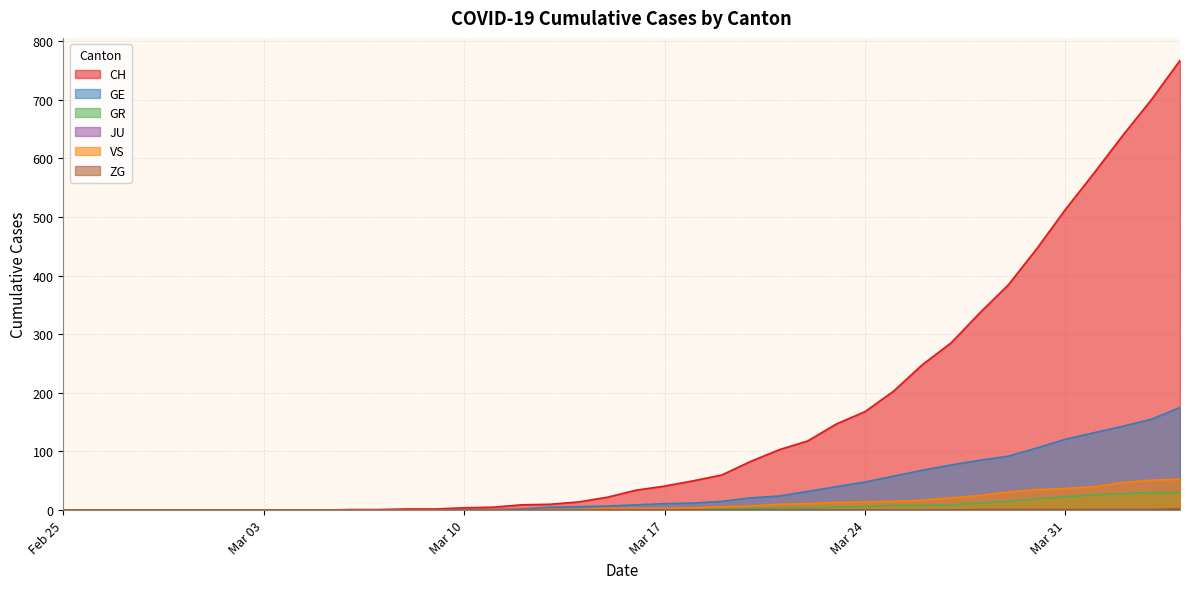

Reading left to right, what are all the values shown in this chart?

CH: 0	0	0	0	0	0	0	0	0	0	1	1	2	2	4	5	9	10	14	22	34	41	50	60	83	103	118	147	168	203	248	285	336	384	446	513	575	639	700	767
GE: 0	0	0	0	0	0	0	0	0	0	0	0	0	0	1	1	2	5	6	7	9	11	12	15	21	24	32	40	48	58	68	77	85	92	106	121	132	143	155	175
GR: 0	0	0	0	0	0	0	0	0	0	0	0	0	0	0	0	0	0	0	1	1	1	1	2	3	4	4	5	6	8	8	9	12	15	19	23	26	28	30	30
VS: 0	0	0	0	0	0	0	0	0	0	0	0	0	0	0	0	0	1	1	3	3	3	4	6	7	10	11	13	14	15	17	21	25	31	35	37	40	47	51	53
ZG: 0	0	0	0	0	0	0	0	0	0	0	0	0	0	0	0	0	0	0	0	0	0	0	0	0	0	0	0	0	0	0	0	1	1	1	1	1	1	1	2